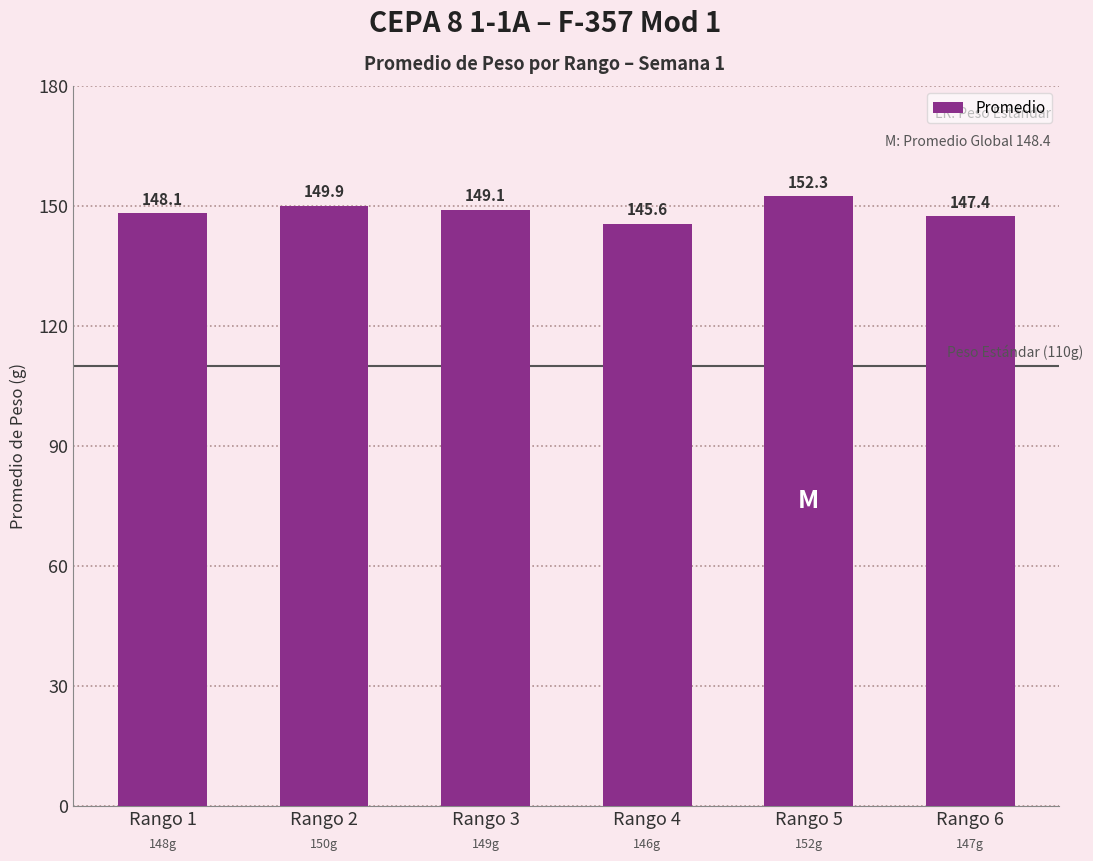

What is the value of the 2nd bar from the left?

149.9